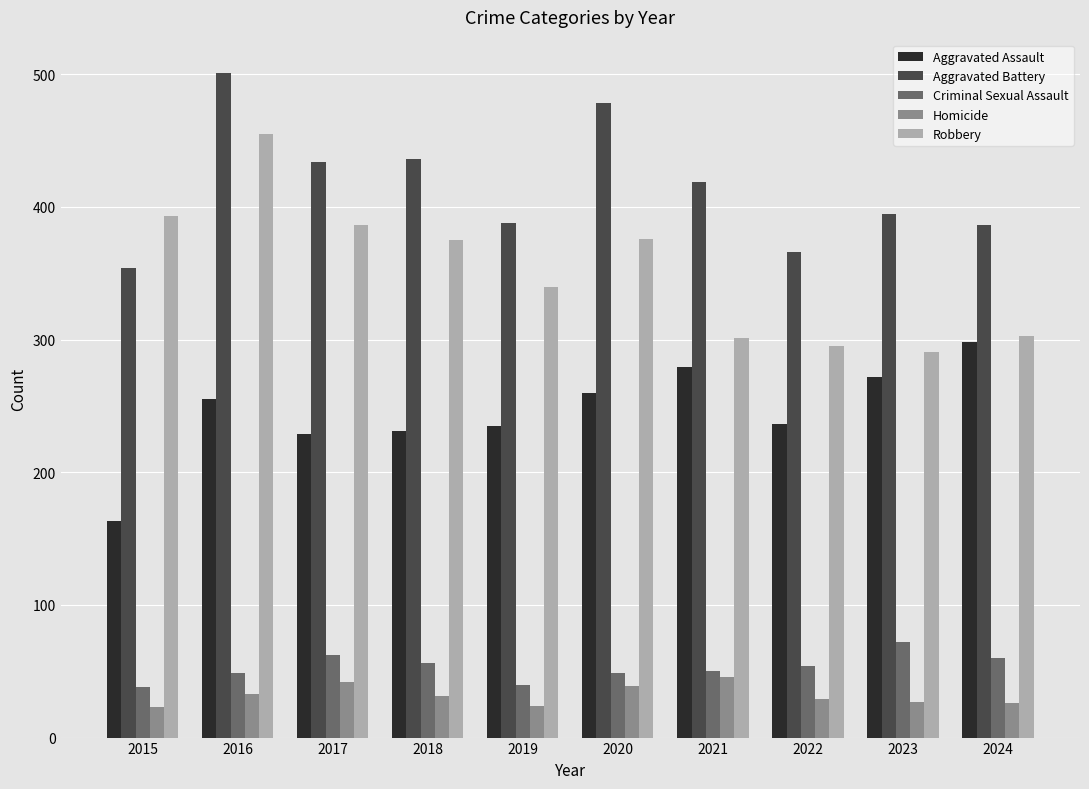

How many groups of bars are there?

10